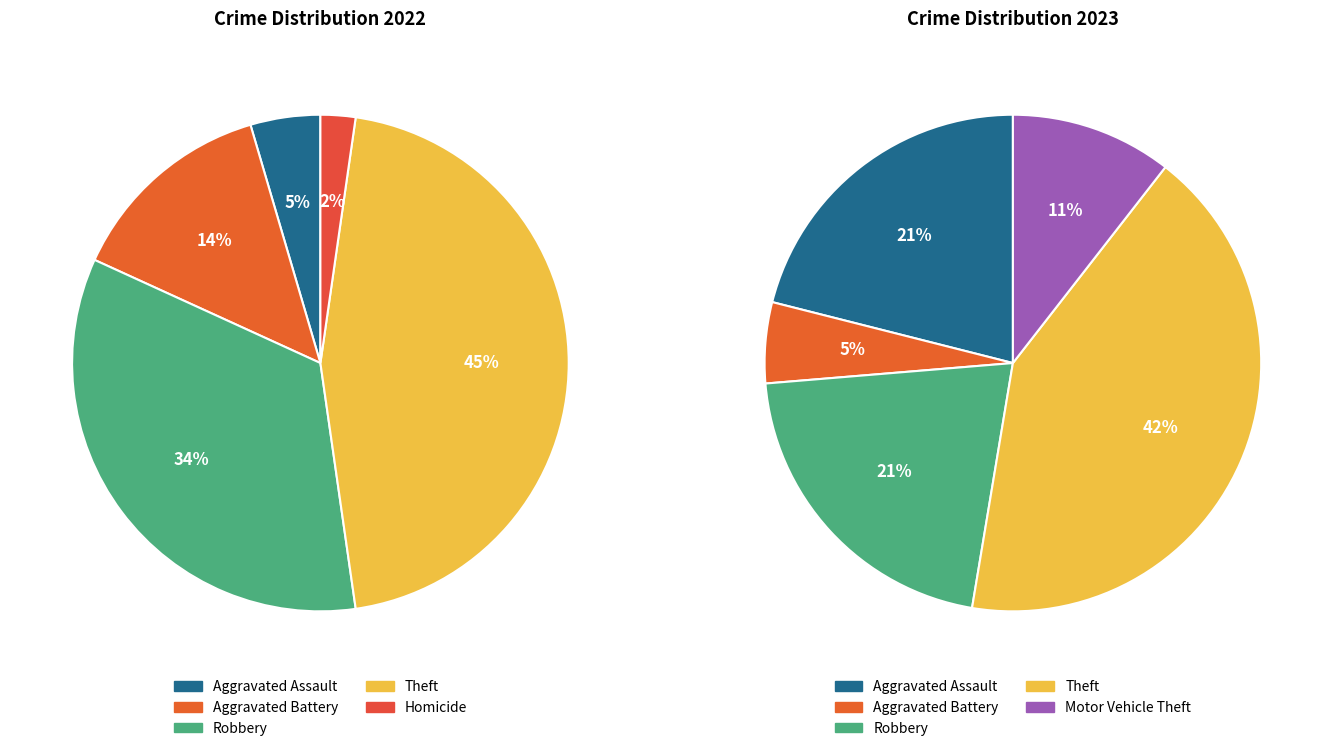

How many segments does this pie chart have?

7